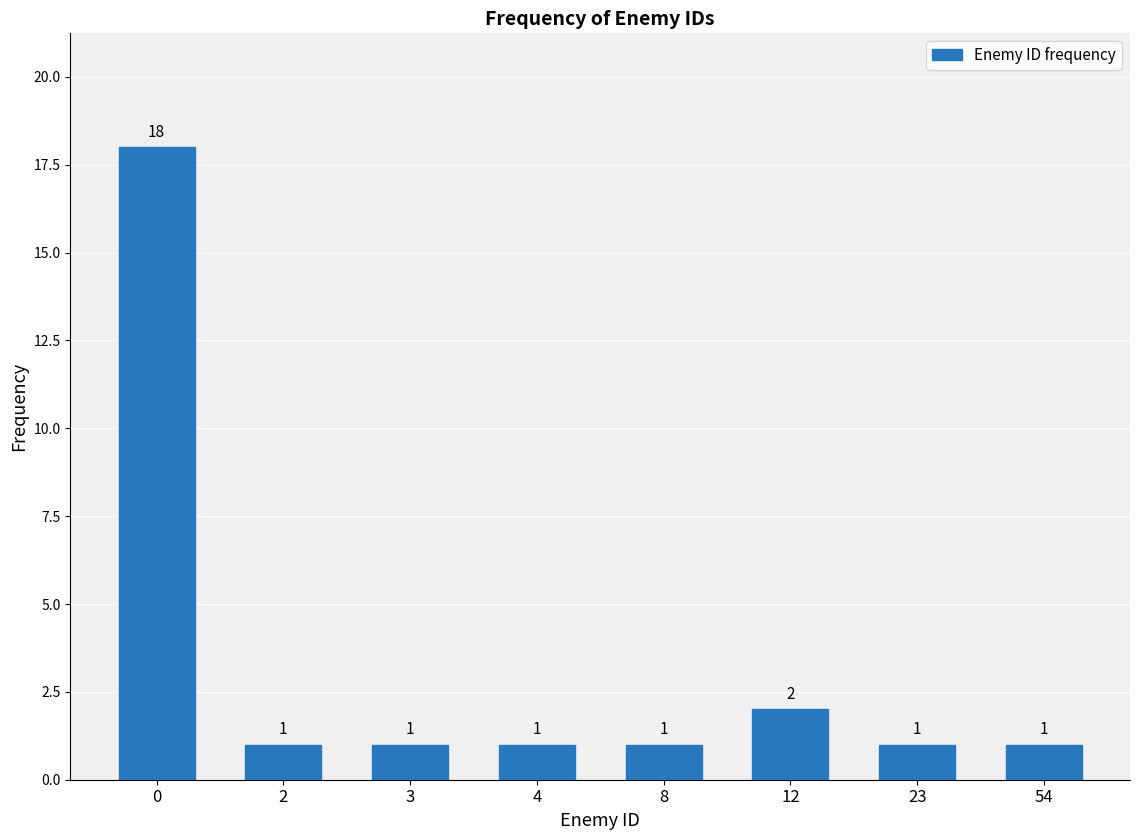

Reading right to left, list all the values displayed in this chart.

1	1	2	1	1	1	1	18